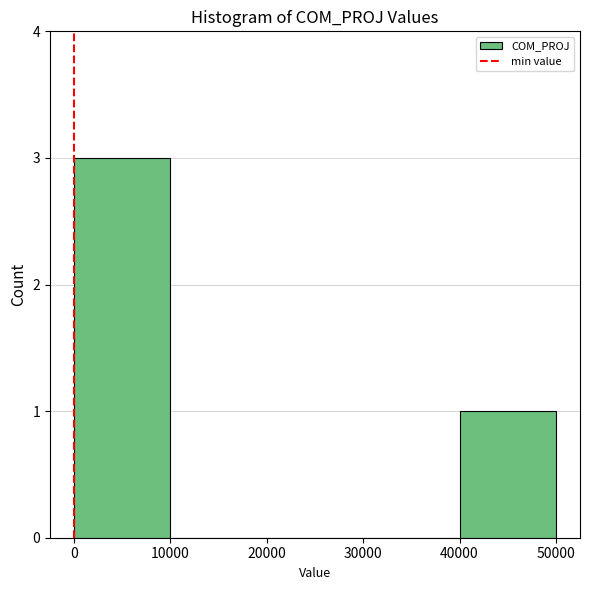

Over which range of the x-axis is the bar tallest?

0 to 10000